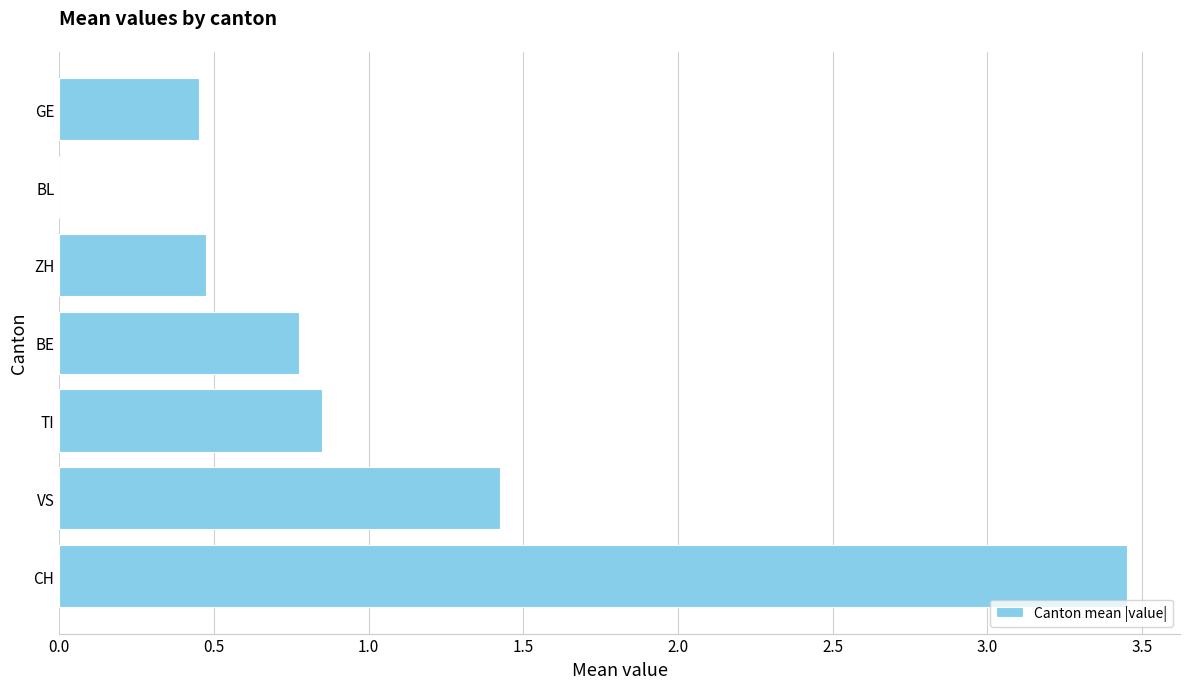

Which category has the highest value across all series?

CH